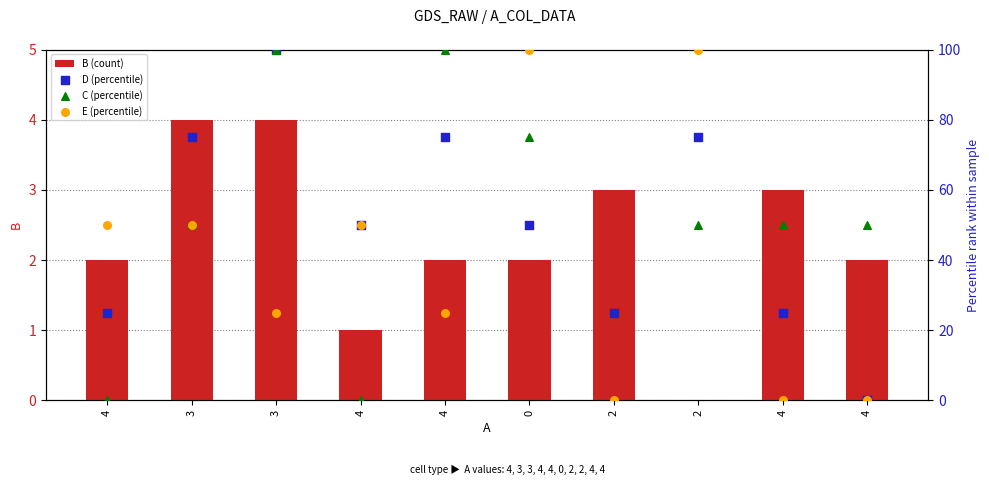

At how many categories does at least one series exceed 84?

4